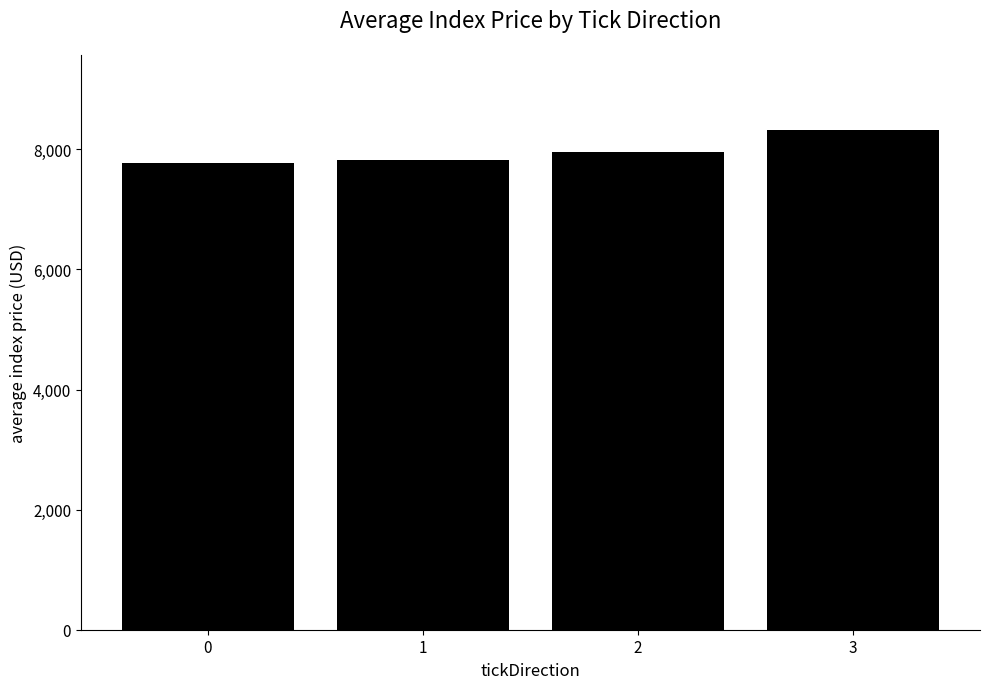

Are the bars grouped side by side (vs. stacked)?

No